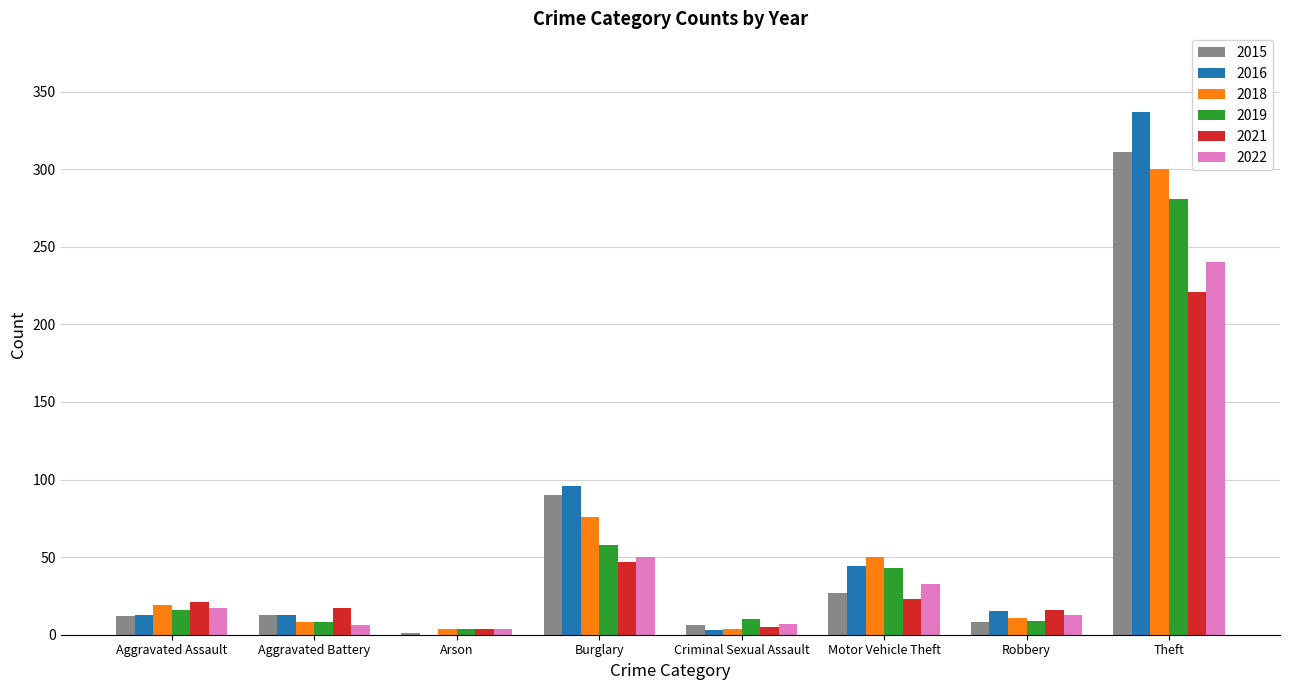

Is it true that 2015 equals 6 at Criminal Sexual Assault?

True